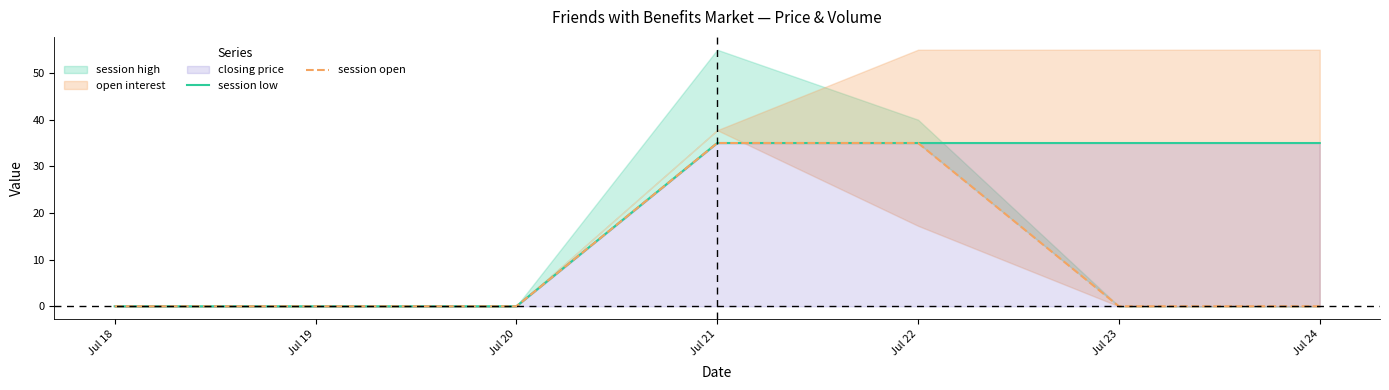

What is the approximate value of session low at Jul 22, to the nearest 10?

40